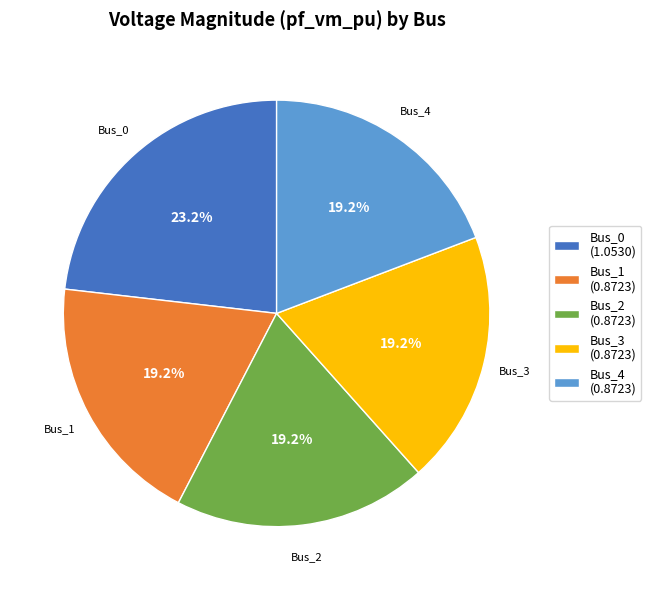

How much of the chart is everything except Bus_2?

80.8%